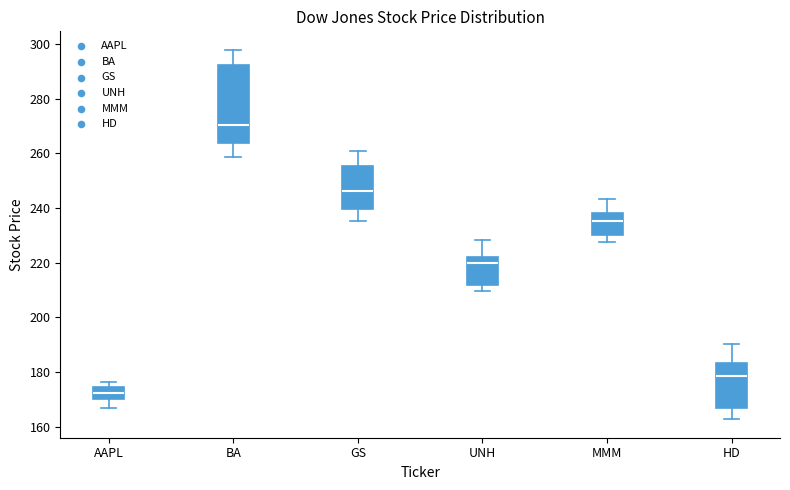

Reading left to right, read every box against the y-axis: the position of its median line, the range the box covers, and the ends of its whiskers. The values are not printed on the chart, so give them approximately, as read against the axis.

AAPL: median 172, box 170 to 174, whiskers 166 to 176
BA: median 270, box 264 to 292, whiskers 258 to 298
GS: median 246, box 240 to 256, whiskers 236 to 262
UNH: median 220, box 212 to 222, whiskers 210 to 228
MMM: median 236, box 230 to 238, whiskers 228 to 244
HD: median 178, box 166 to 184, whiskers 162 to 190